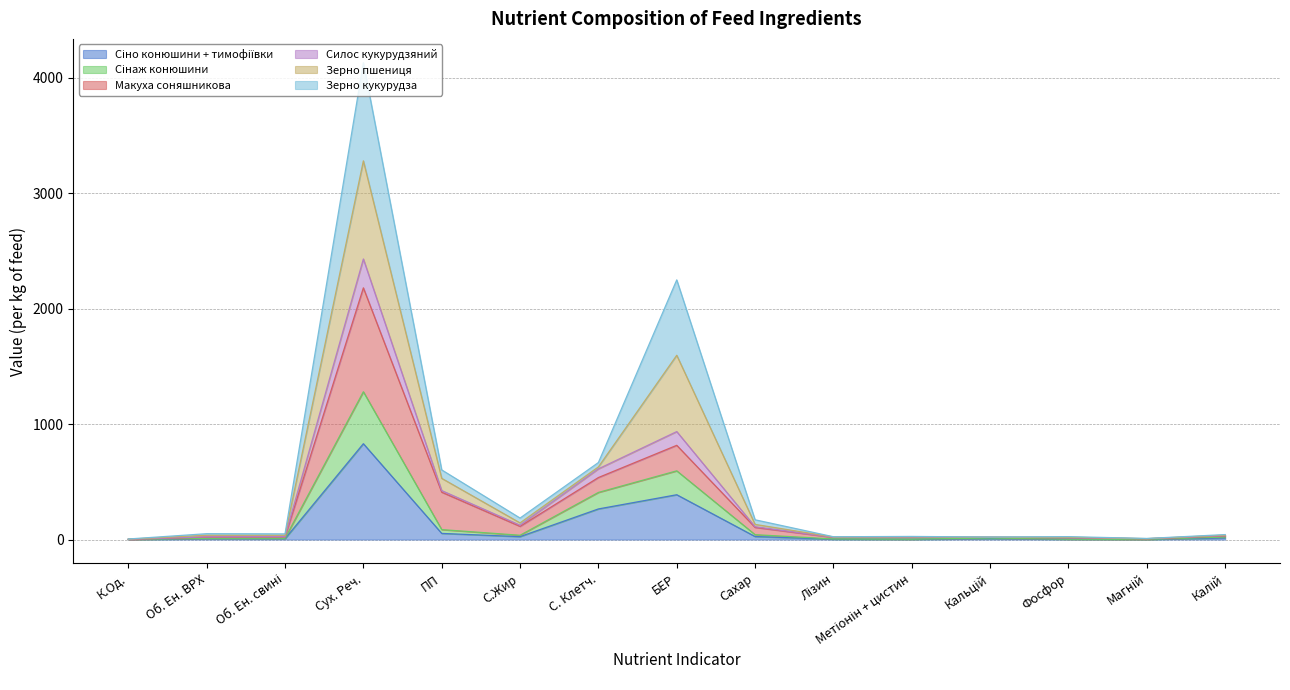

Is it true that Сінаж конюшини equals 42.0 at Сахар?

True